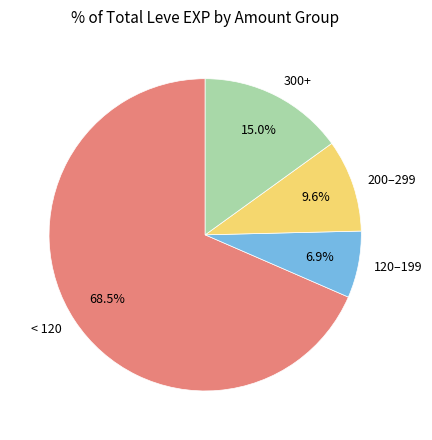

How many slices are in this pie chart?

4